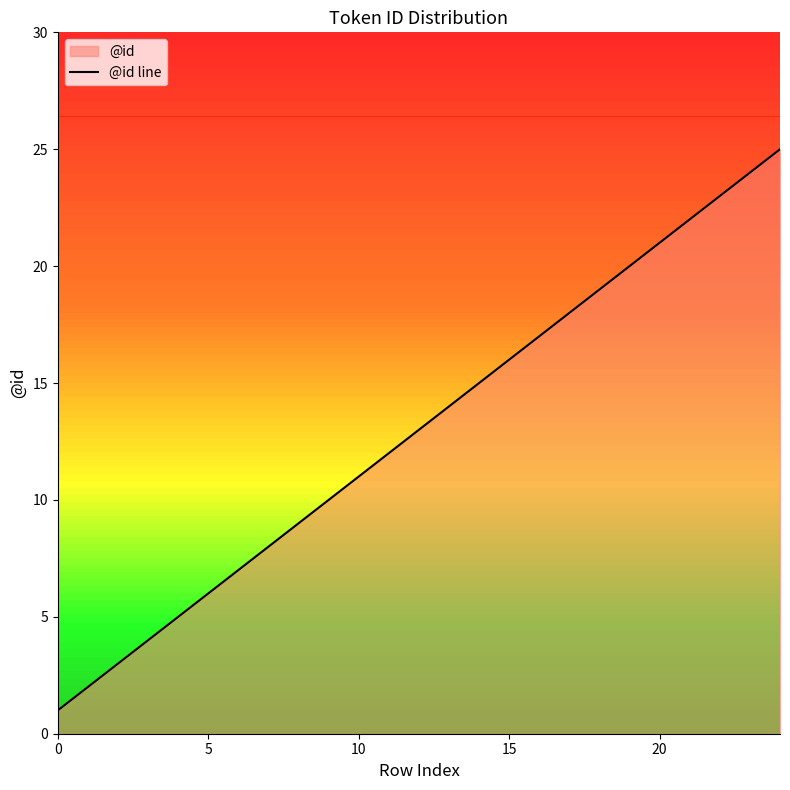

True or false: the data has more than 0 interior local peaks.

False